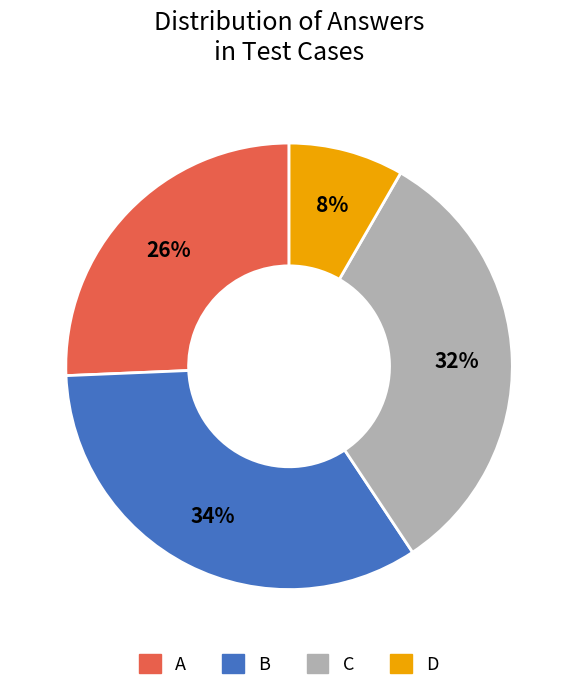

How many segments does this pie chart have?

4